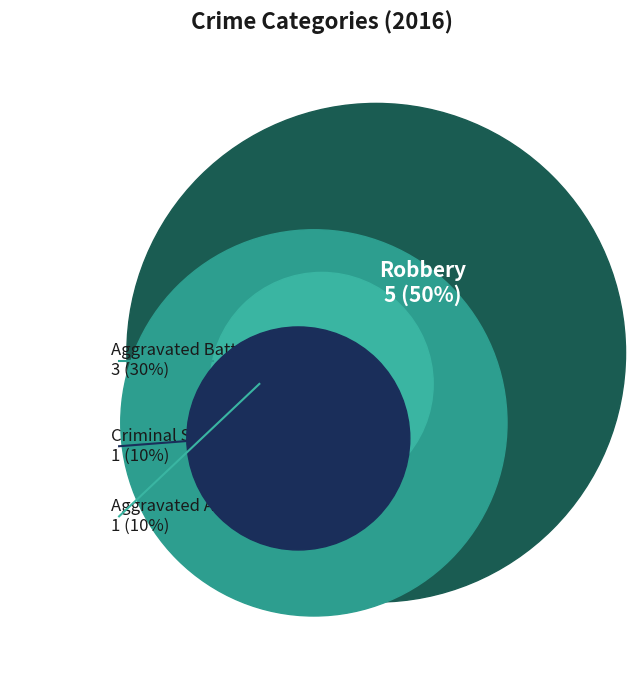

Rank the categories by value from highest to lowest.

Robbery, Aggravated Battery, Aggravated Assault, Criminal Sexual Assault